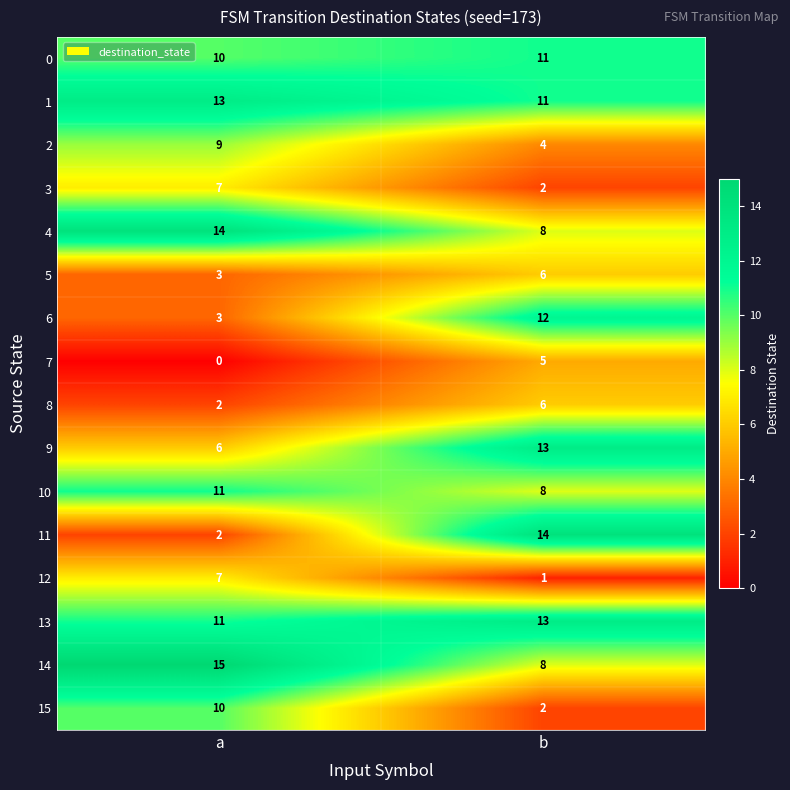

Is the value of 8 at b greater than the value of 5 at a?

Yes